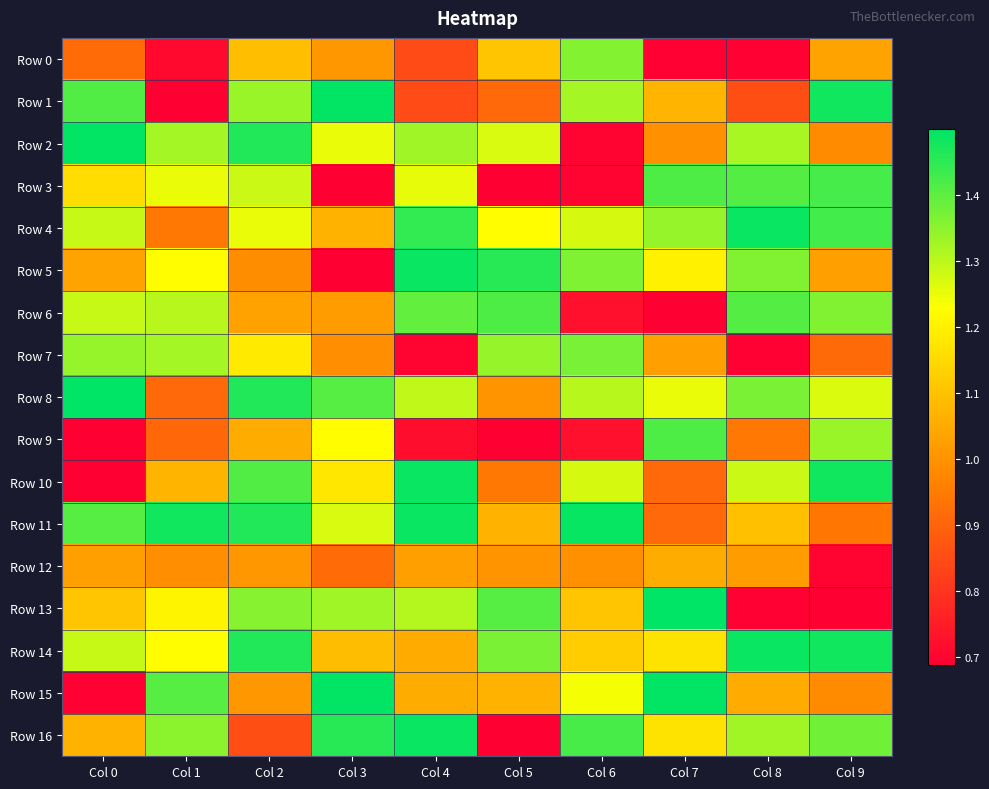

Which has a higher value, Col 9 or Col 3?

Col 9